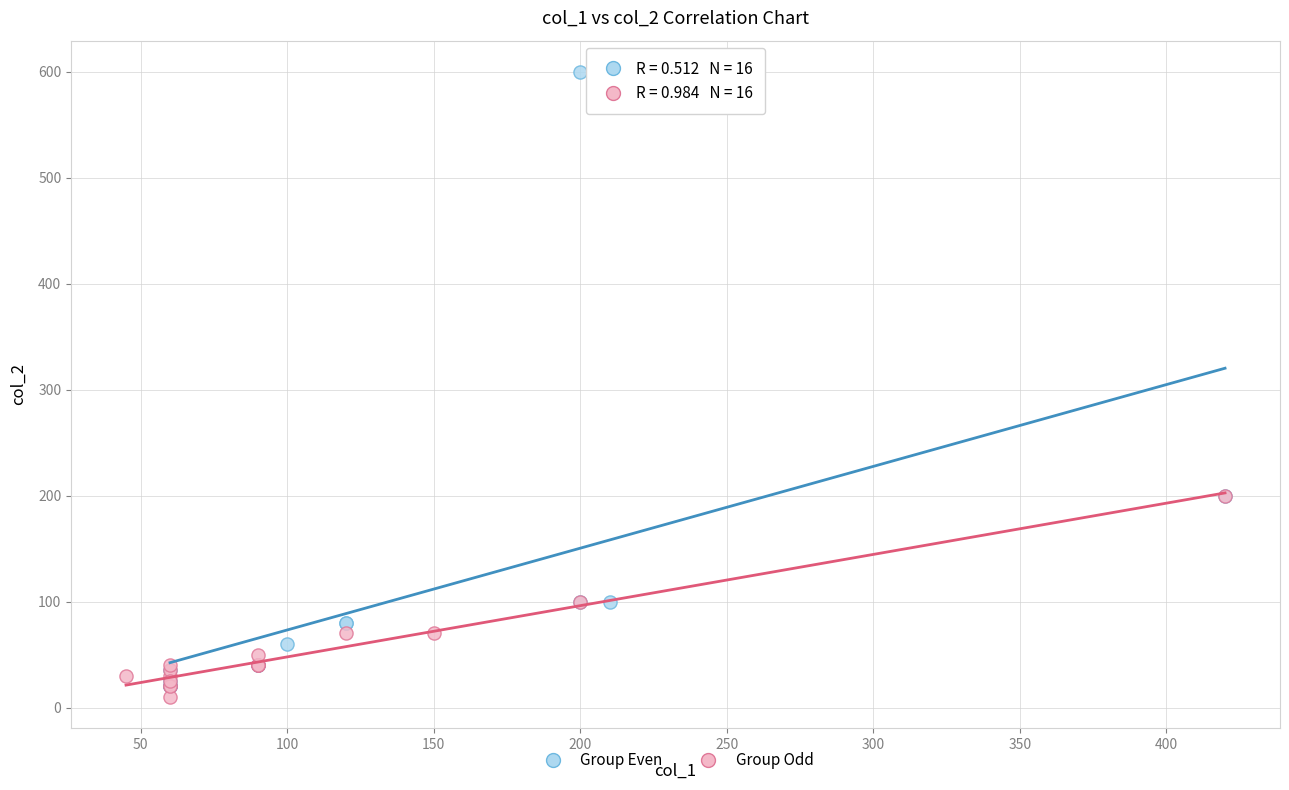

Which series has the largest Y range (max minus min)?

Group Even